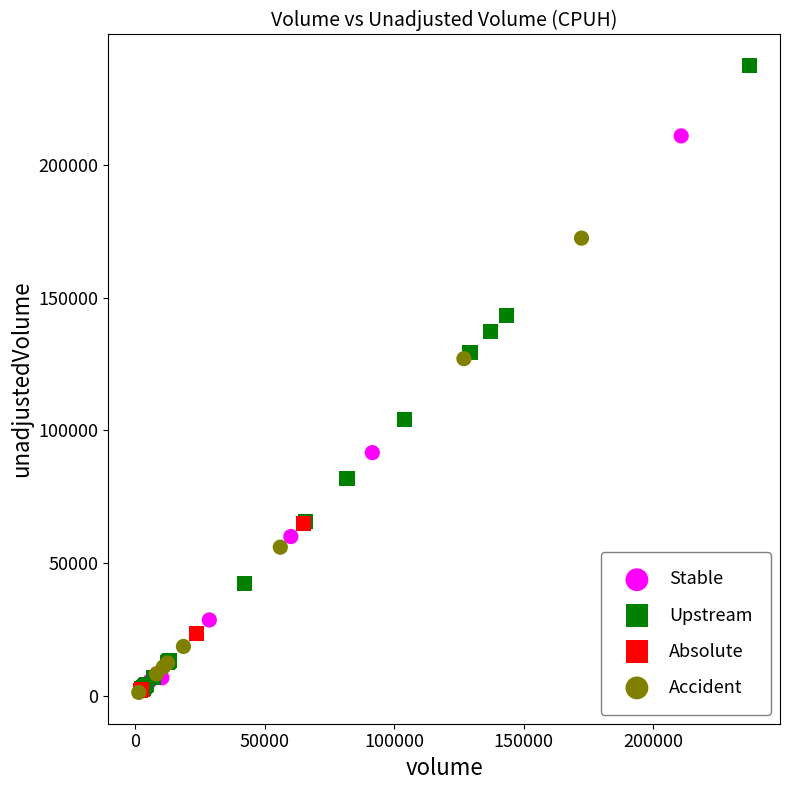

Which series has the widest spread of Y values?

Upstream